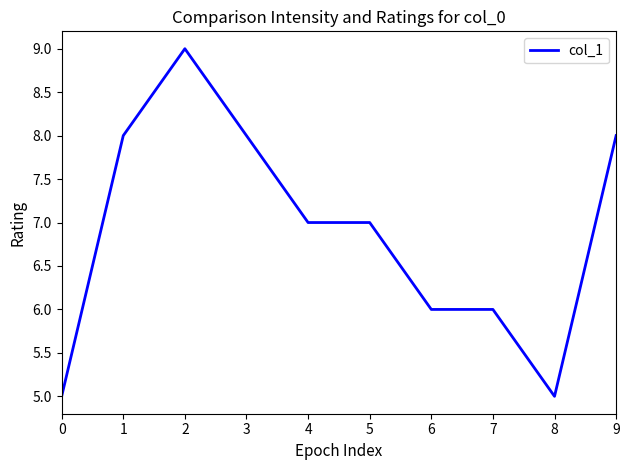

What is the difference between the values at 3 and 0?

3